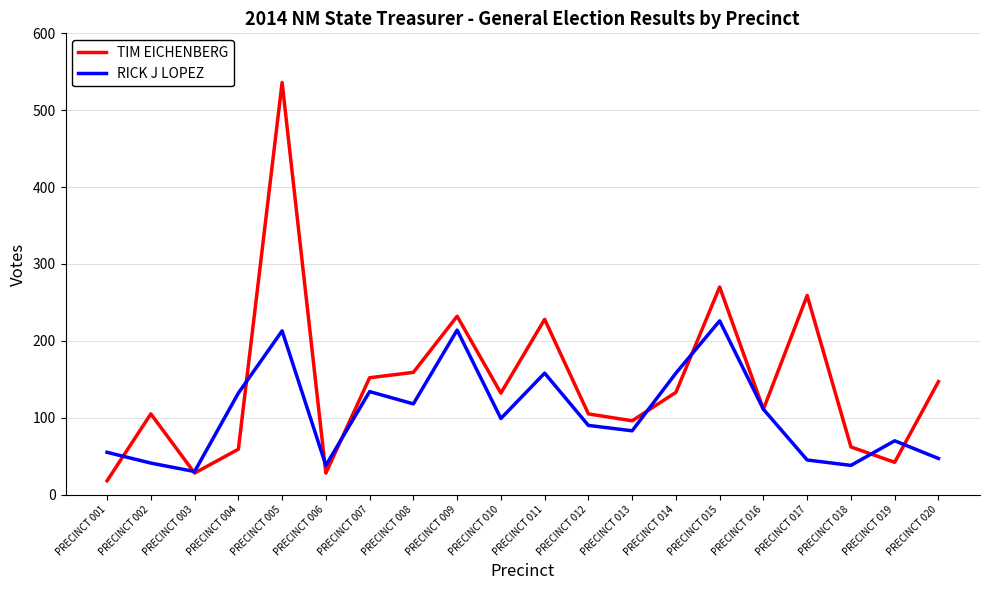

List the series in order of their peak value, lowest first.

RICK J LOPEZ, TIM EICHENBERG